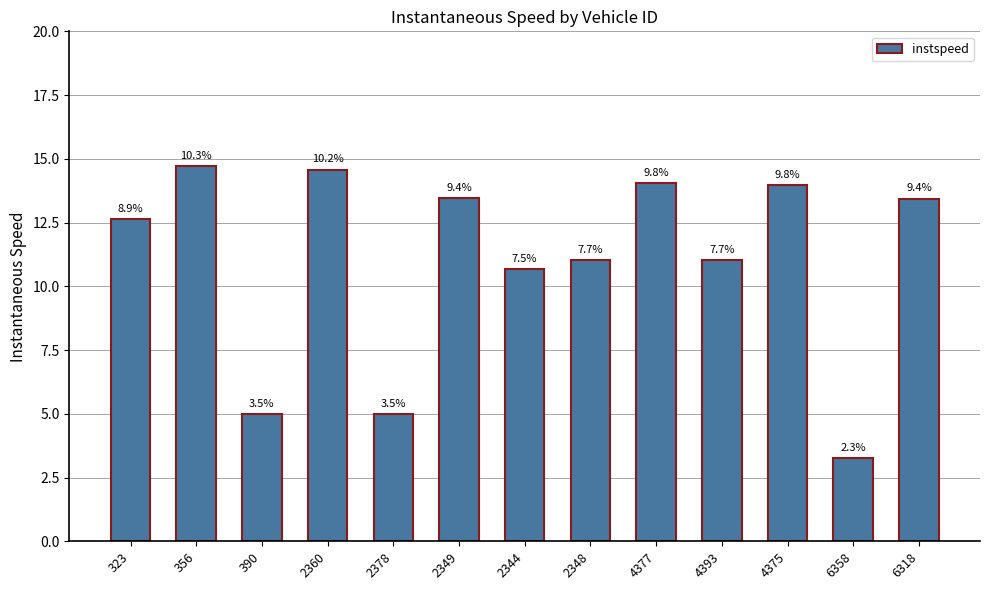

Rank the categories by value from highest to lowest.

356, 2360, 4377, 4375, 2349, 6318, 323, 4393, 2348, 2344, 390, 2378, 6358